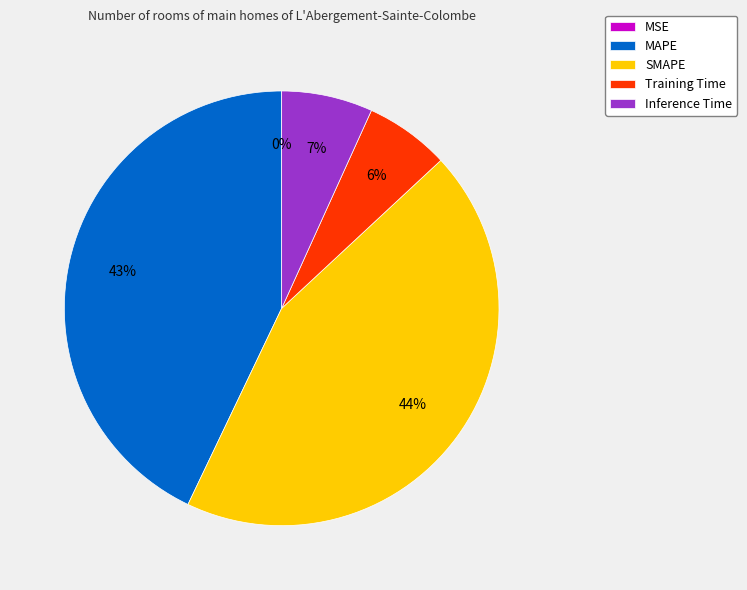

Which slice is the largest?

SMAPE